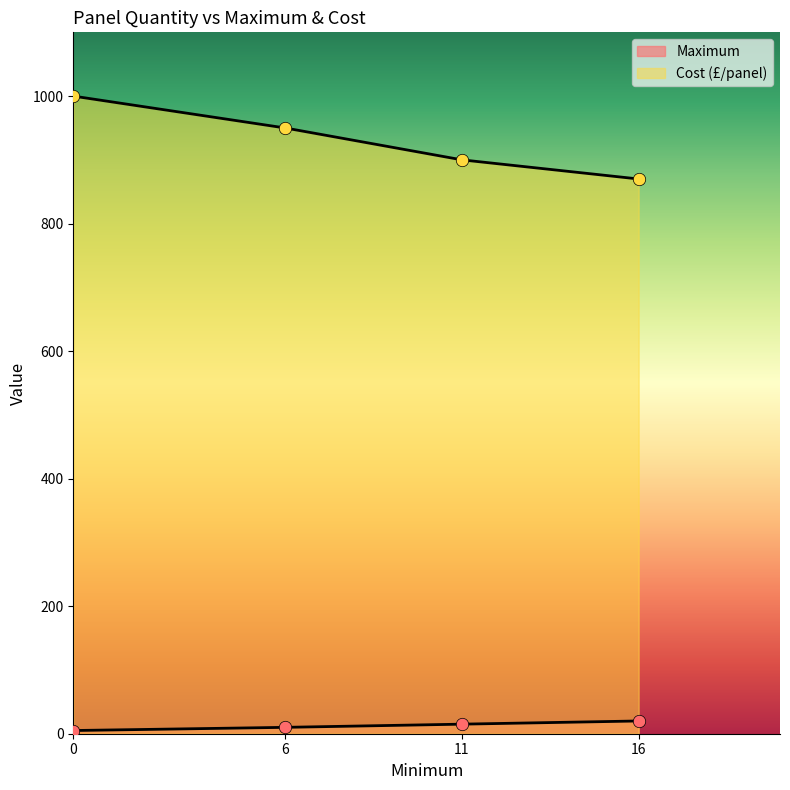

What are all the series names shown in the legend?

Maximum, Cost (£/panel)